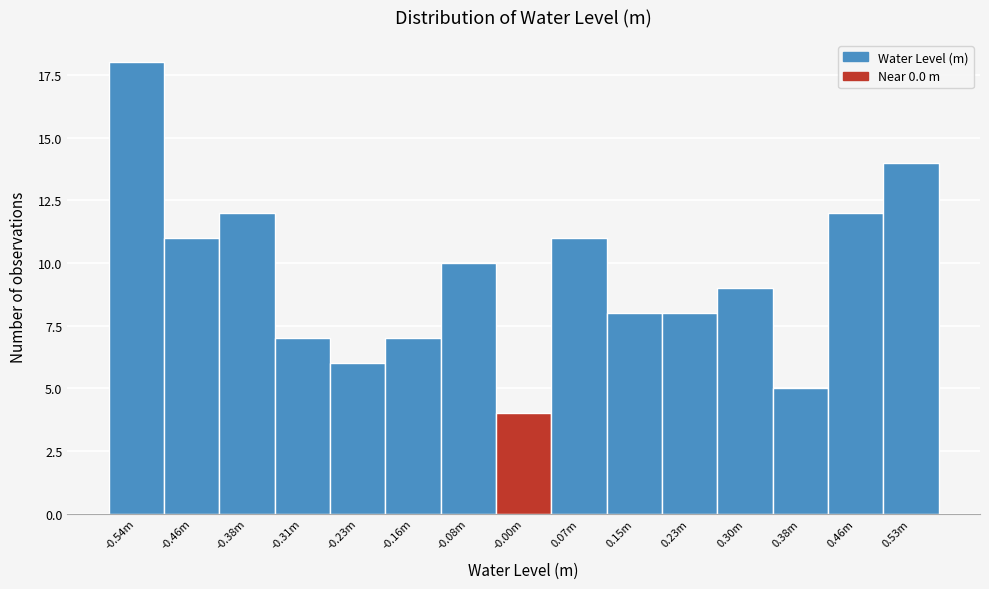

Reading left to right, transcribe all the data shown in this chart.

18	11	12	7	6	7	10	4	11	8	8	9	5	12	14